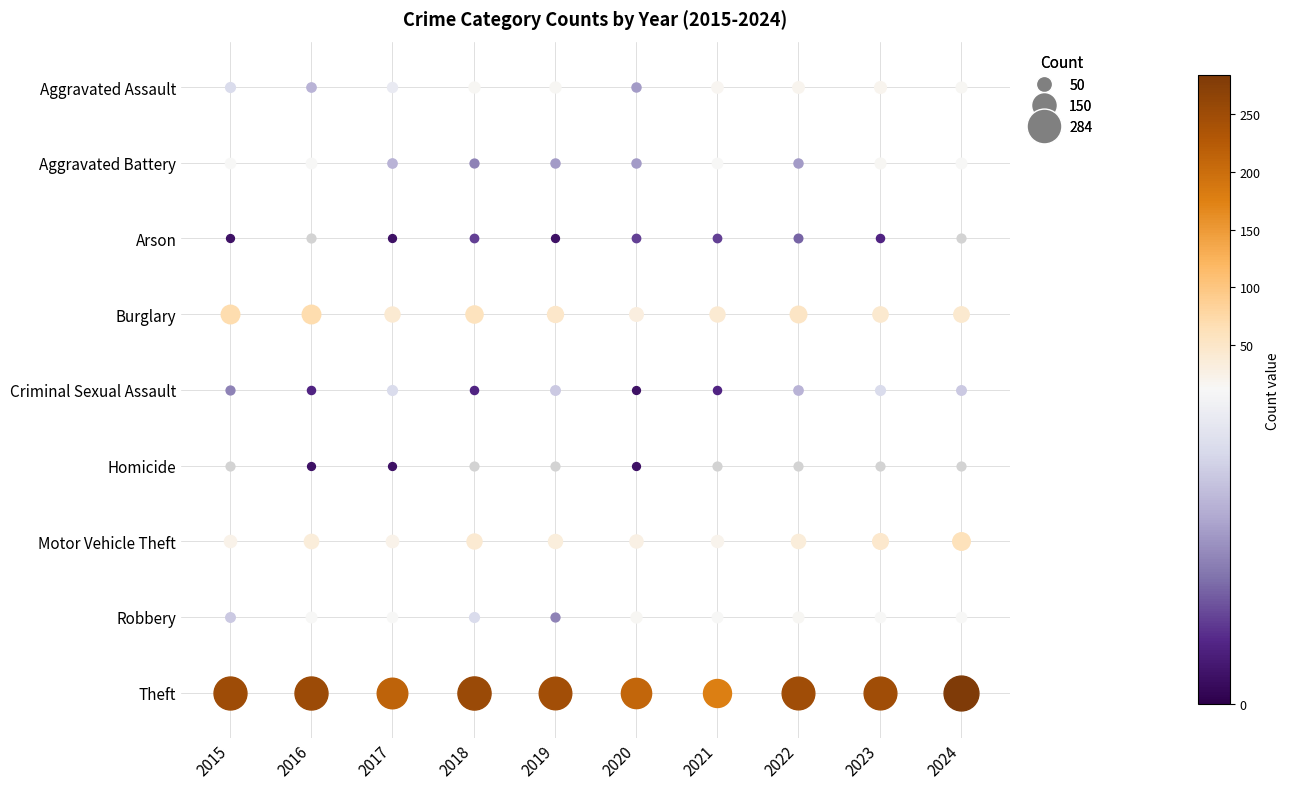

Reading left to right, what are all the values shown in this chart?

Aggravated Assault: 0=9	1=7	2=10	3=15	4=15	5=6	6=17	7=18	8=19	9=14
Aggravated Battery: 0=11	1=12	2=7	3=5	4=6	5=6	6=12	7=6	8=14	9=13
Arson: 0=1	1=0	2=1	3=3	4=1	5=3	6=3	7=4	8=2	9=0
Burglary: 0=70	1=70	2=41	3=58	4=48	5=31	6=41	7=53	8=43	9=44
Criminal Sexual Assault: 0=5	1=2	2=9	3=2	4=8	5=1	6=2	7=7	8=9	9=8
Homicide: 0=0	1=1	2=1	3=0	4=0	5=1	6=0	7=0	8=0	9=0
Motor Vehicle Theft: 0=22	1=36	2=23	3=41	4=34	5=28	6=21	7=35	8=46	9=61
Robbery: 0=8	1=13	2=11	3=9	4=5	5=15	6=13	7=14	8=11	9=11
Theft: 0=252	1=253	2=215	3=255	4=246	5=210	6=178	7=248	8=249	9=284